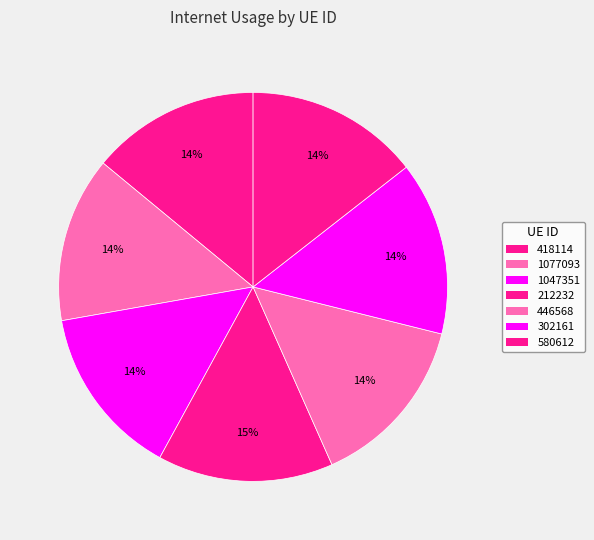

Does 302161 represent more than half of the total?

No